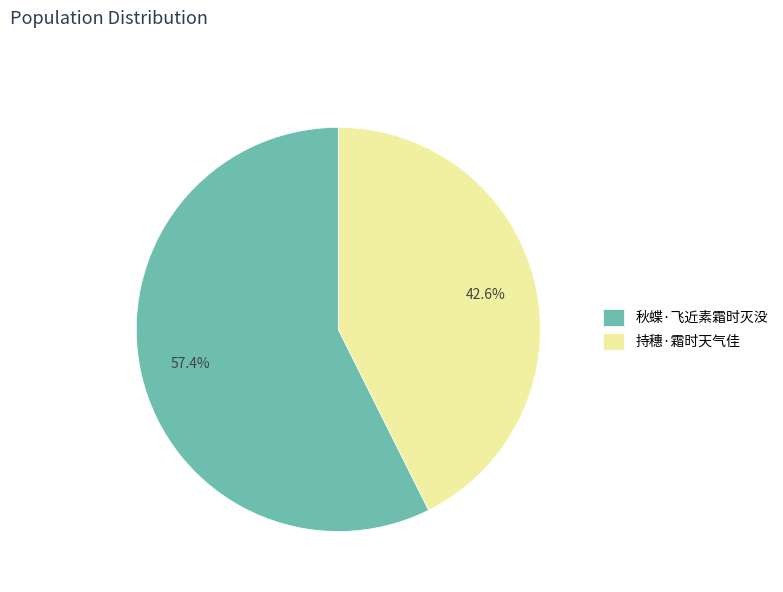

True or false: 秋蝶·飞近素霜时灭没 accounts for 49% of the total.

False